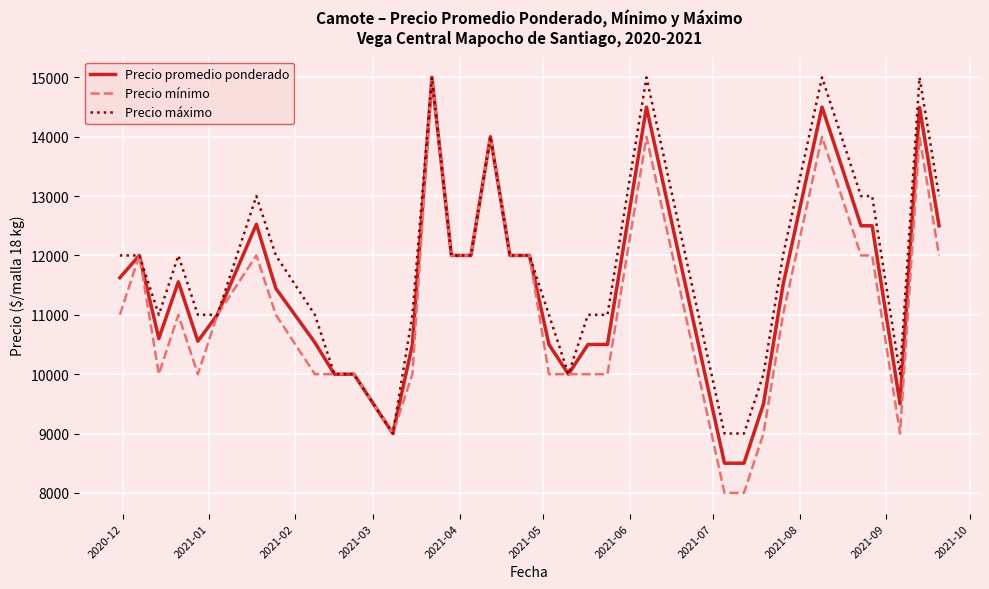

What is the minimum value shown in the chart?

8000